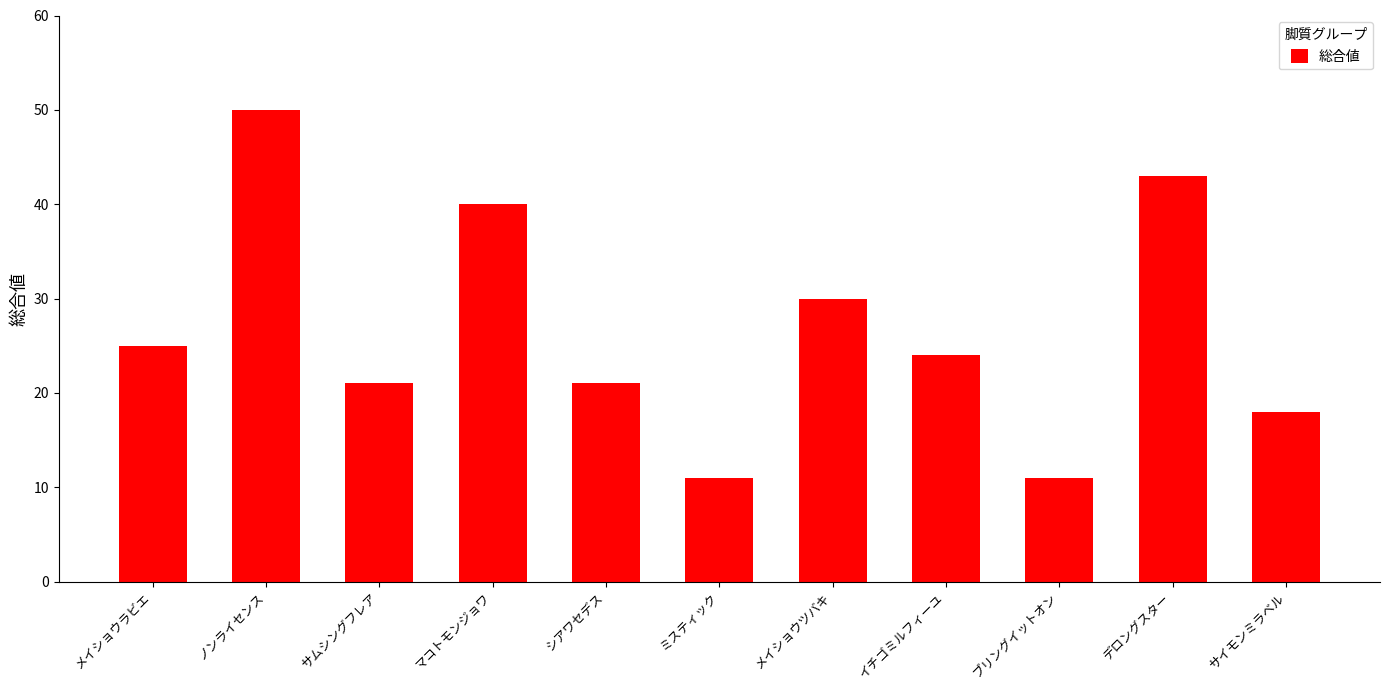

Reading right to left, what are all the values shown in this chart?

18	43	11	24	30	11	21	40	21	50	25